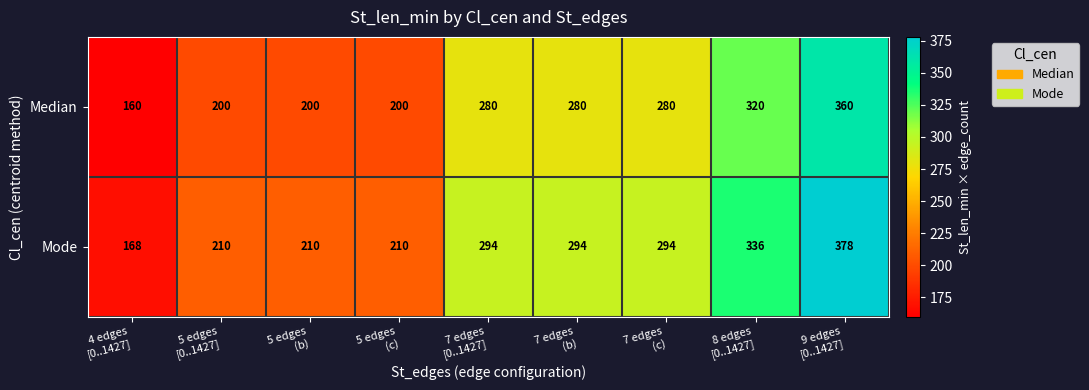

What is the minimum value shown in the chart?

160